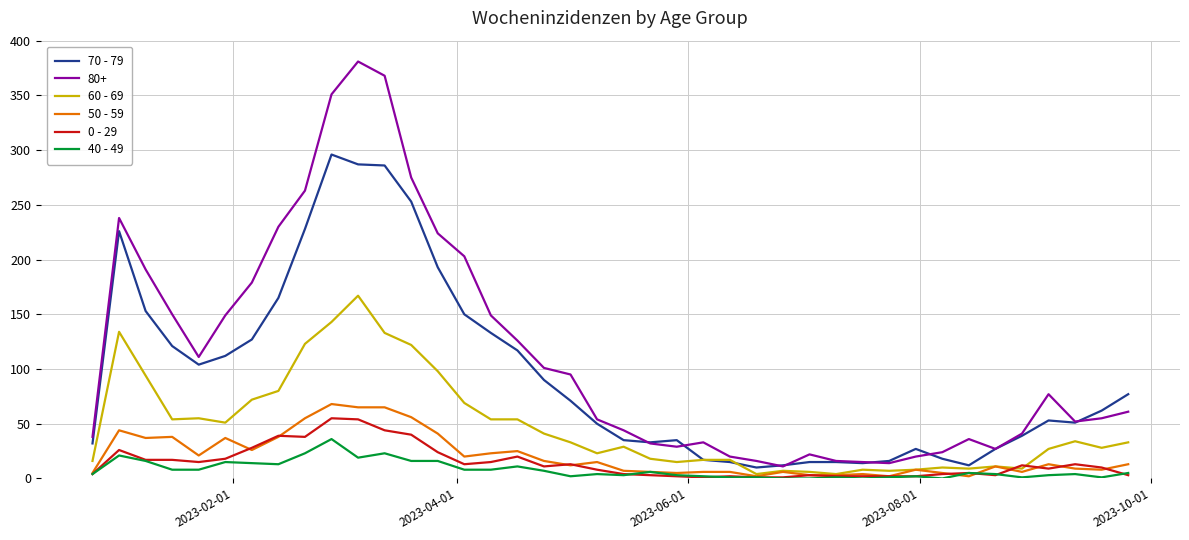

What are all the series names shown in the legend?

70 - 79, 80+, 60 - 69, 50 - 59, 0 - 29, 40 - 49